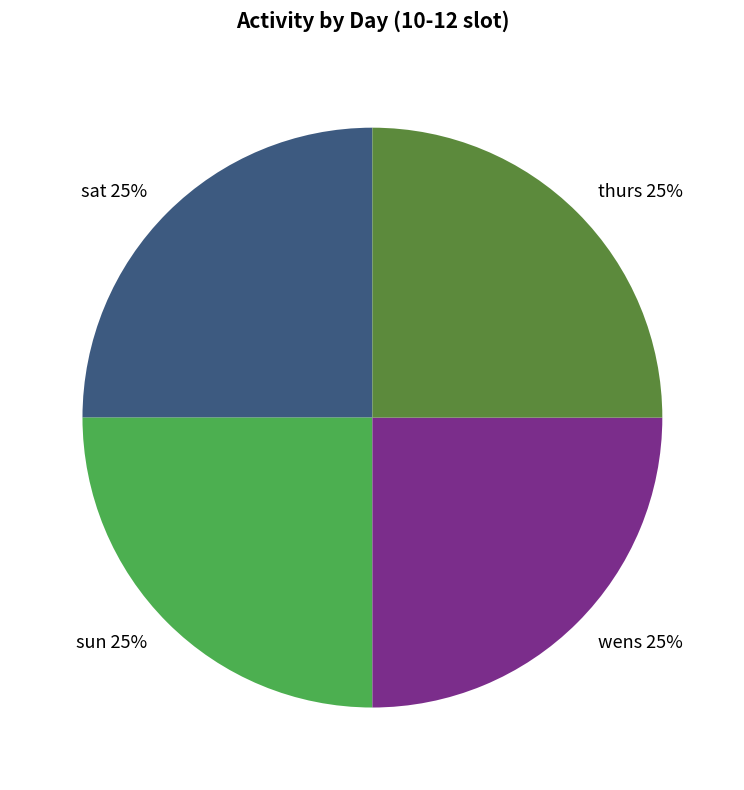

What is the ratio of the value at wens 25% to the value at sun 25%?

1.0